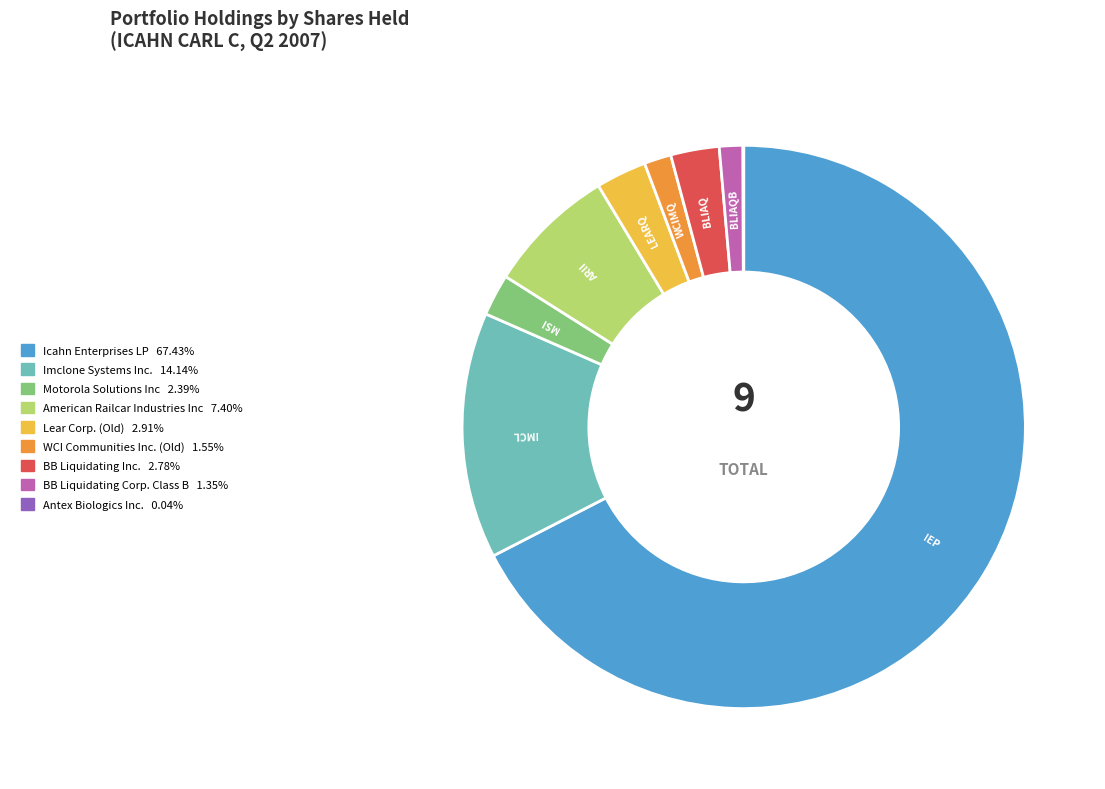

Which slice is the largest?

Icahn Enterprises LP